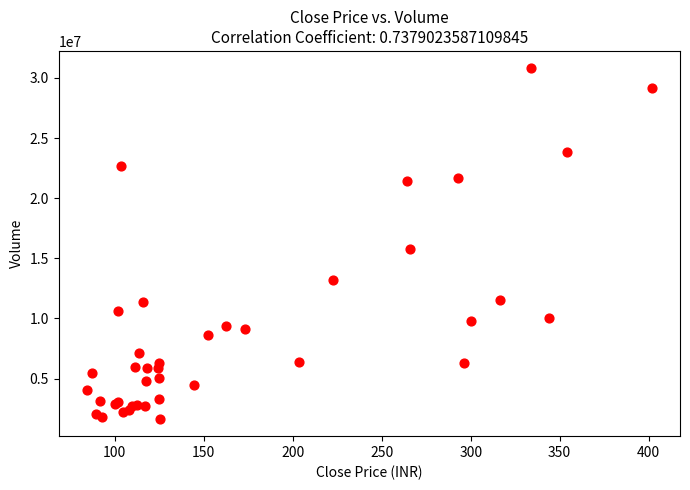

What Y value in the scatter plot is closest to 16226349?

15780993